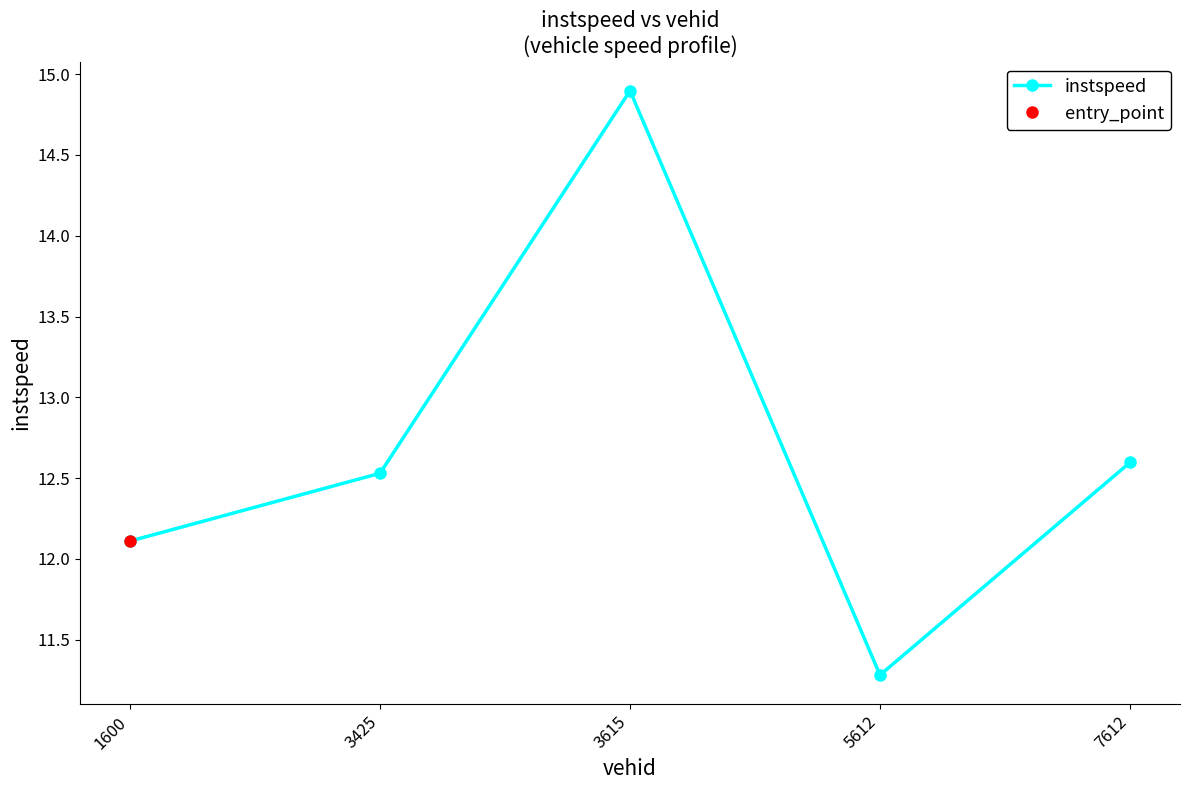

Is it true that the value at 7612 is 12.6?

True